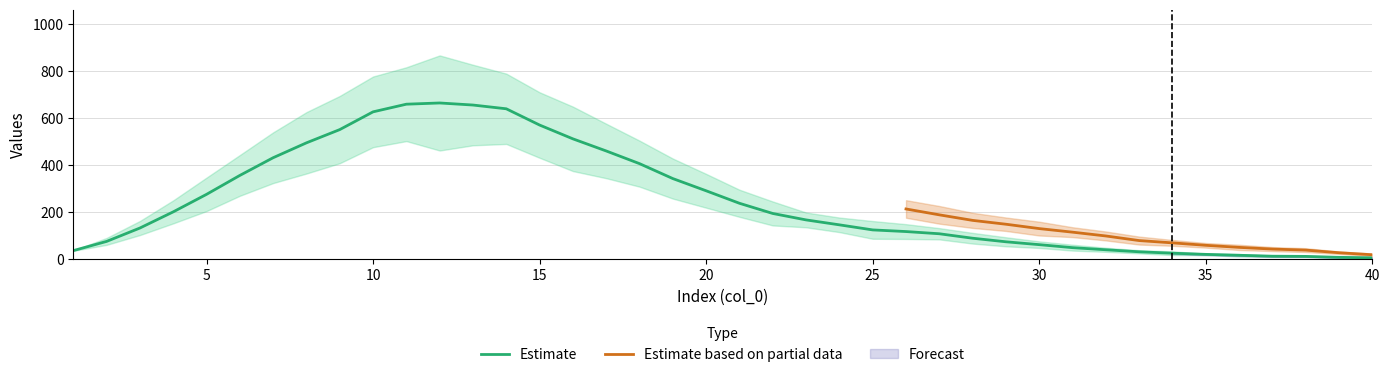

At which category is the sum across all series the highest?

12